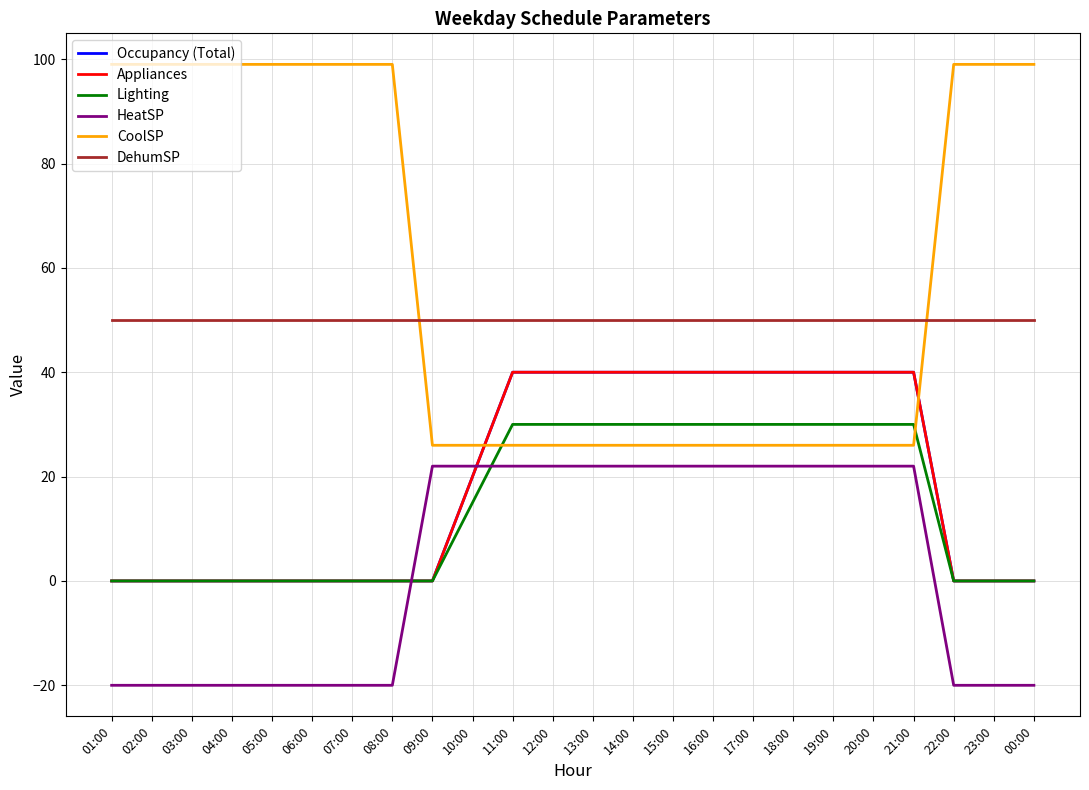

Does the chart have visible grid lines?

Yes